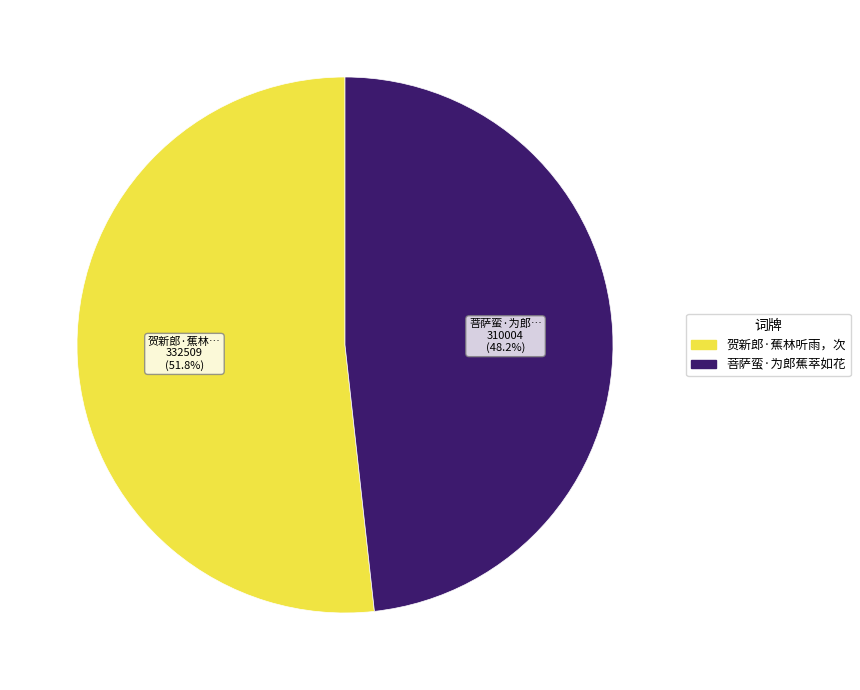

Is there any slice that represents more than half of the pie?

Yes